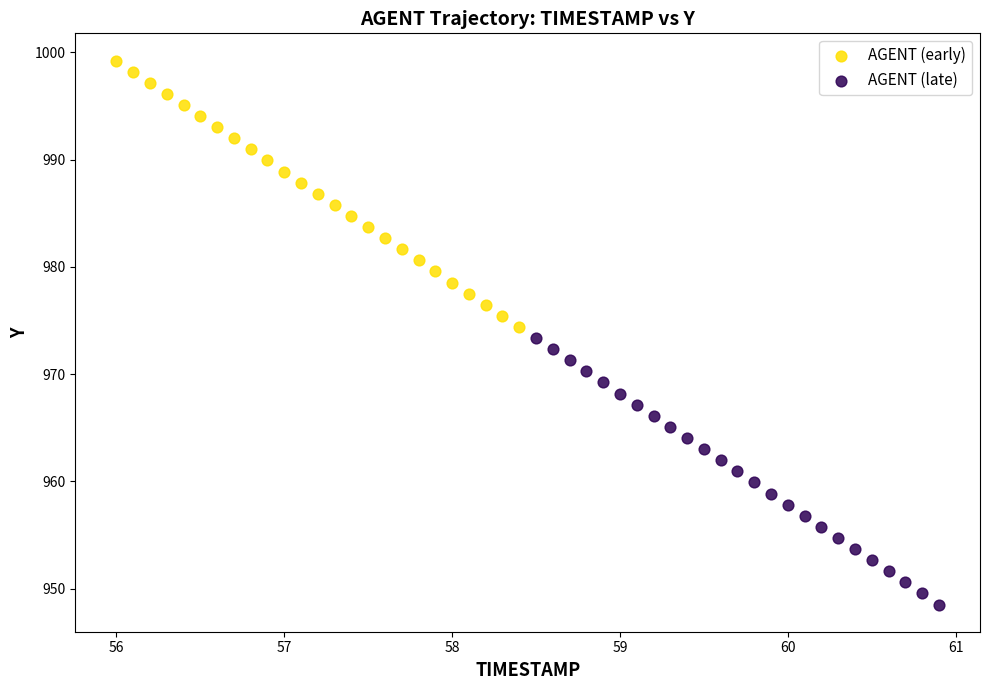

Which series has the widest spread of Y values?

AGENT (early)